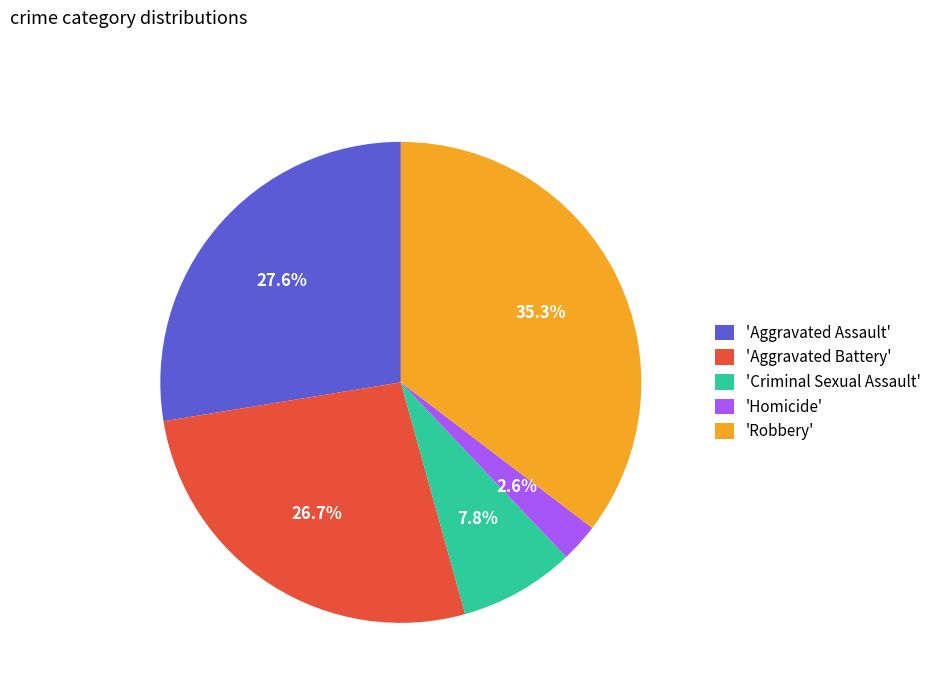

Which slice is the largest?

'Robbery'